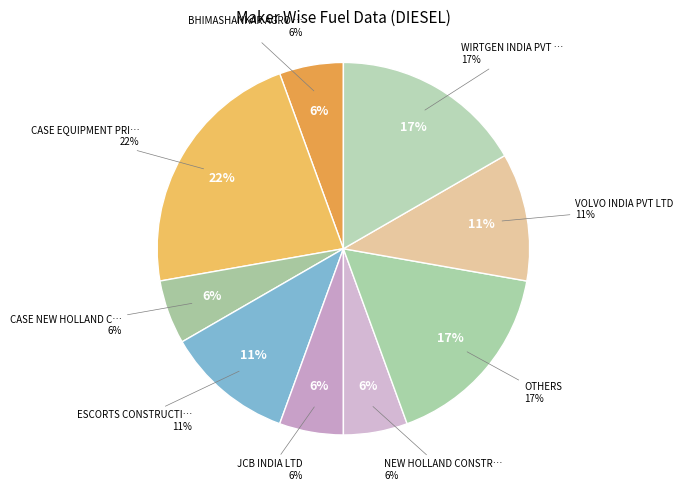

Count the number of slices in the pie.

9